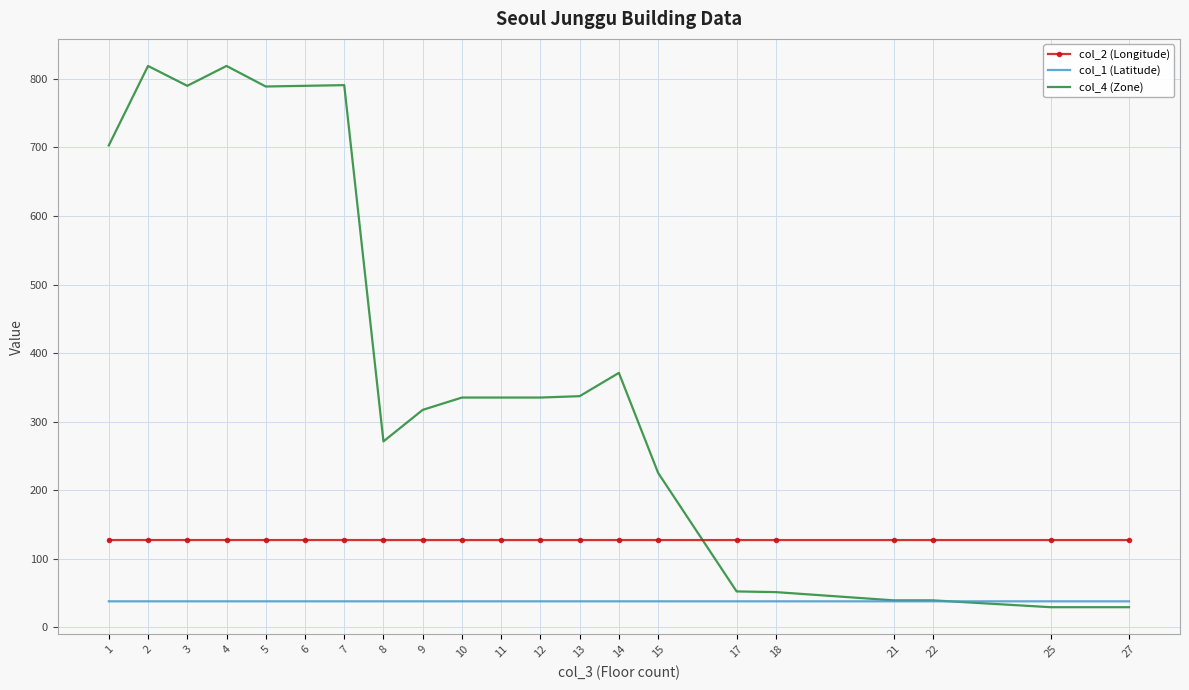

At how many categories does at least one series exceed 640?

7